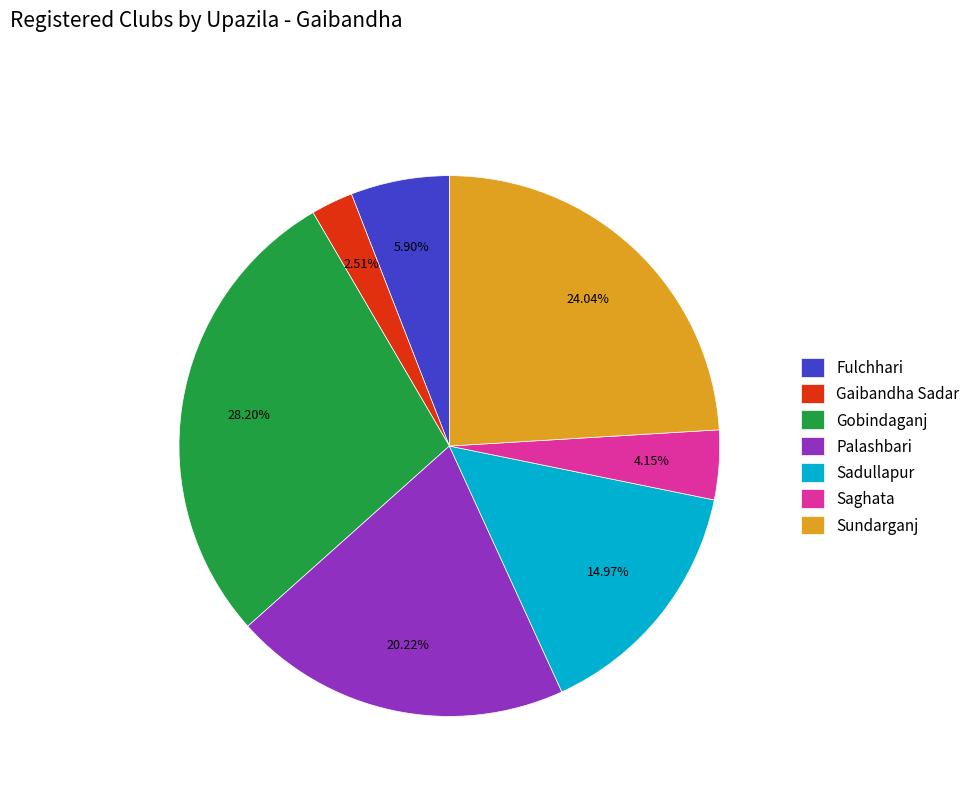

Do Fulchhari and Gobindaganj together represent more than half of the pie?

No